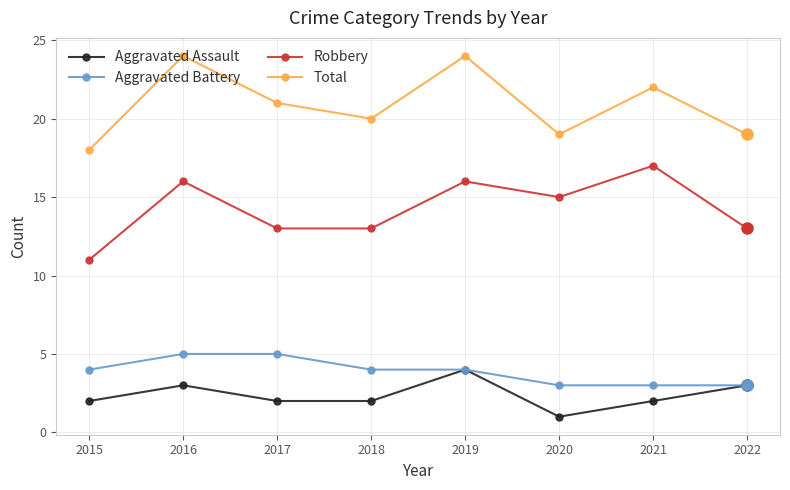

List the series in order of their peak value, lowest first.

Aggravated Assault, Aggravated Battery, Robbery, Total